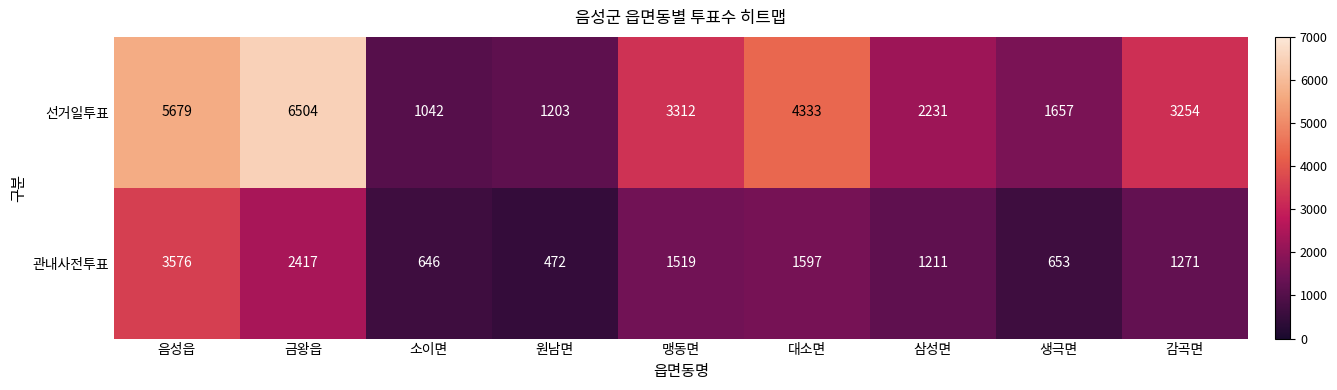

Which series has the largest range (max minus min)?

선거일투표